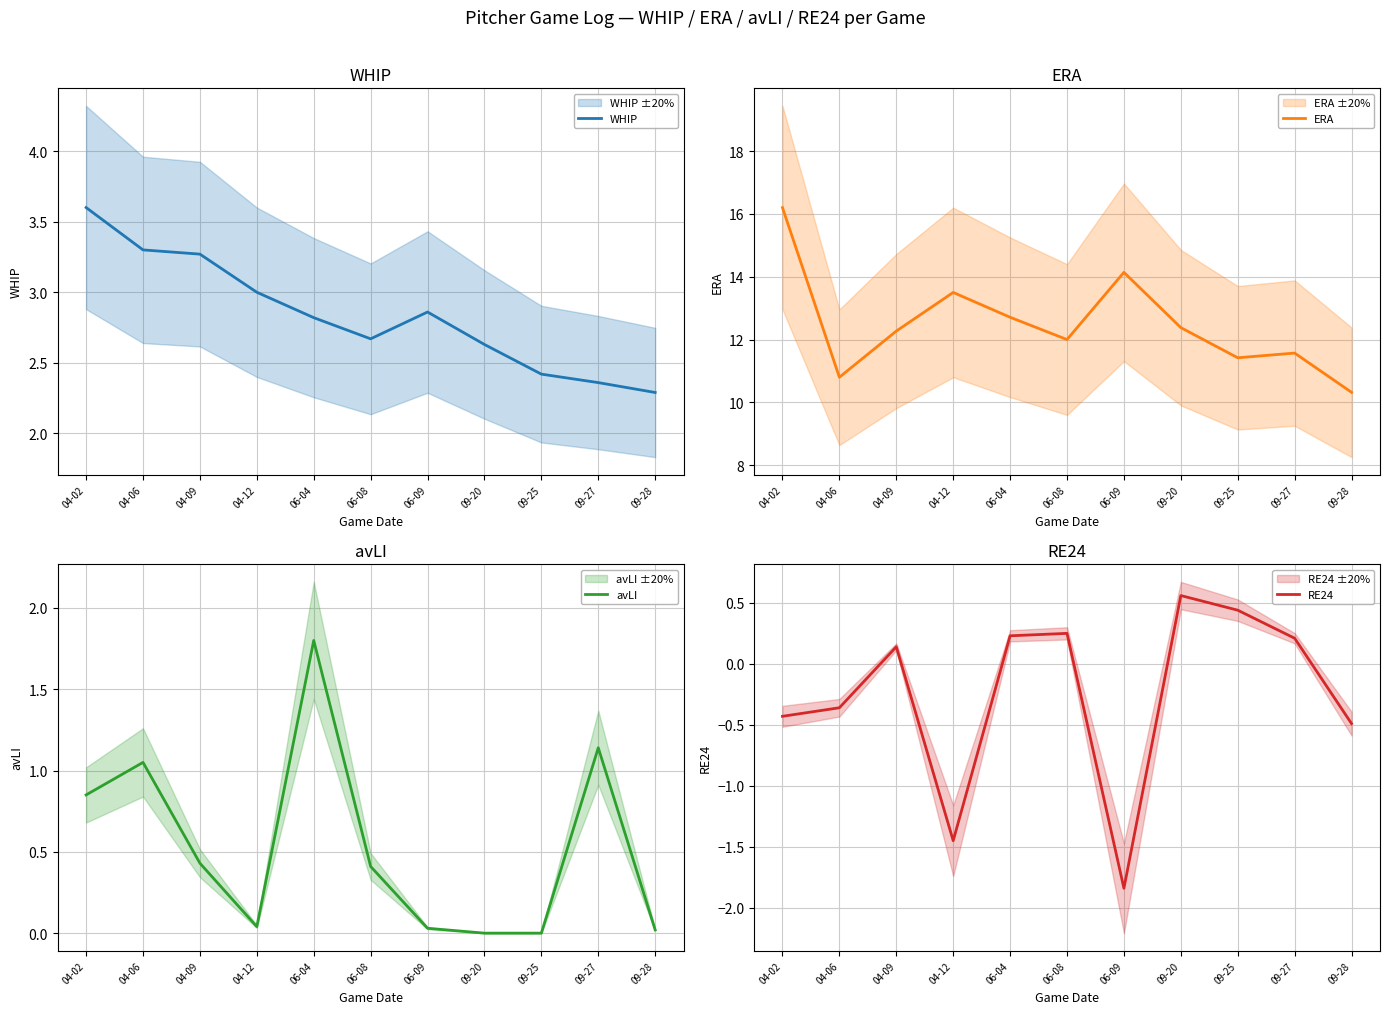

Which label corresponds to the smallest value in the chart?

06-09